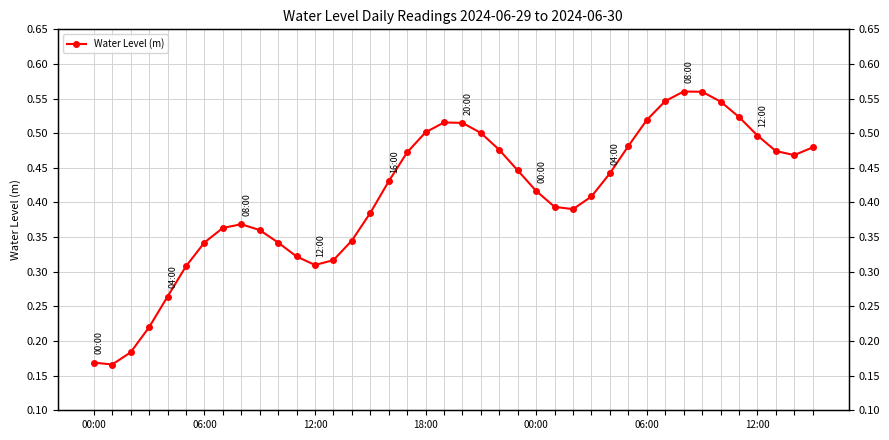

What is the difference between the maximum and minimum values?

0.4